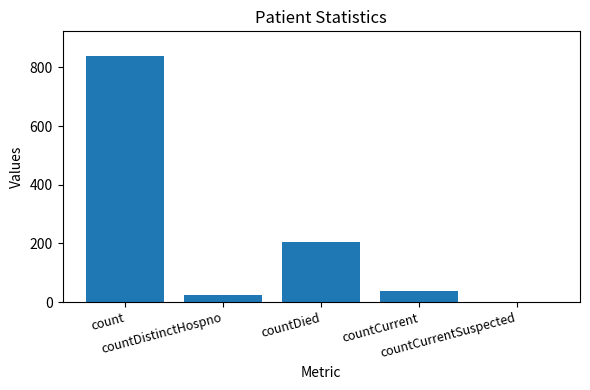

What is the sum of all values?

1105